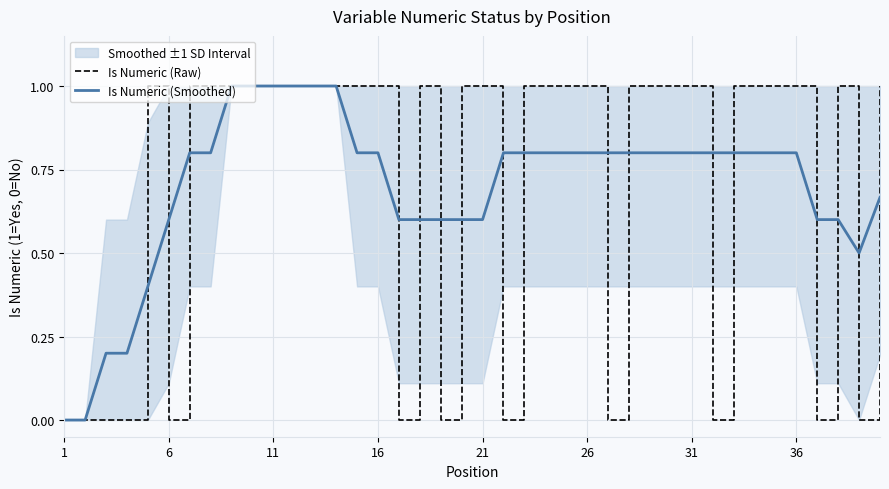

What is the highest value of the Is Numeric (Smoothed) series?

1.0